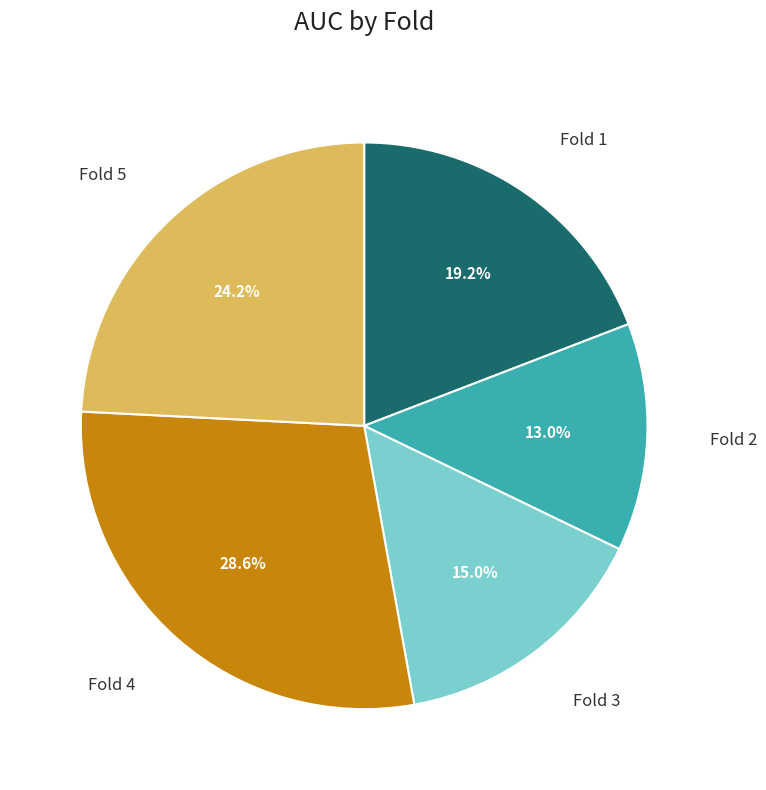

What percentage is the Fold 5 slice, to the nearest percent?

24%